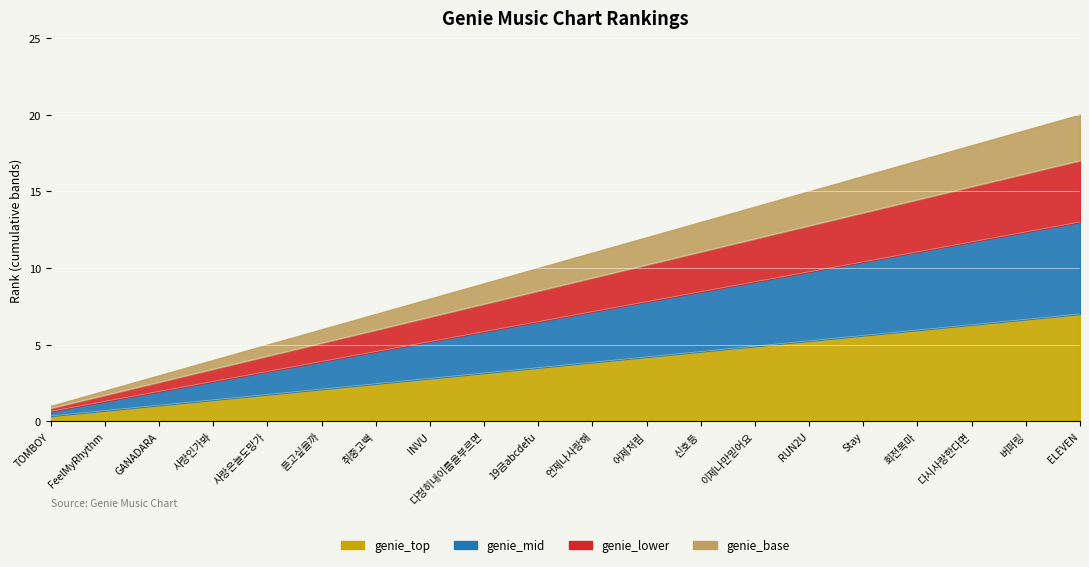

What is the difference between the maximum and minimum values?

6.7